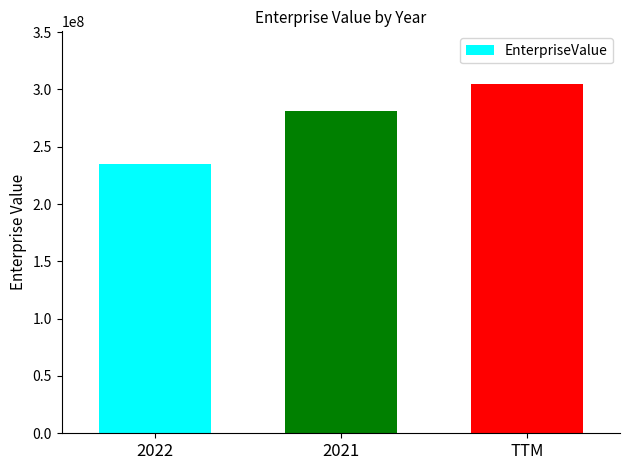

What is the value of the 1st bar from the left?

235254024.0